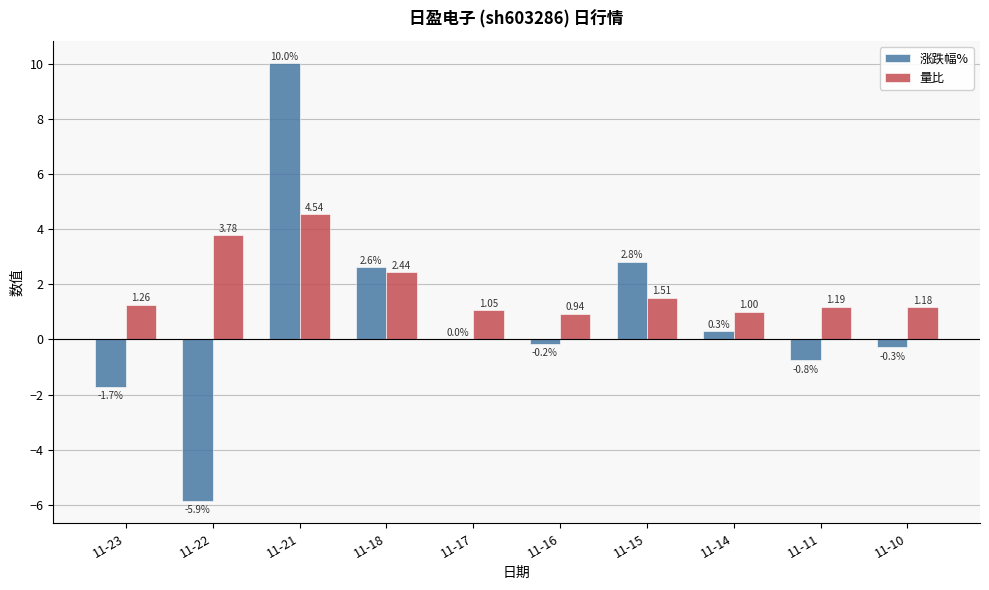

Are the bars grouped side by side (vs. stacked)?

Yes